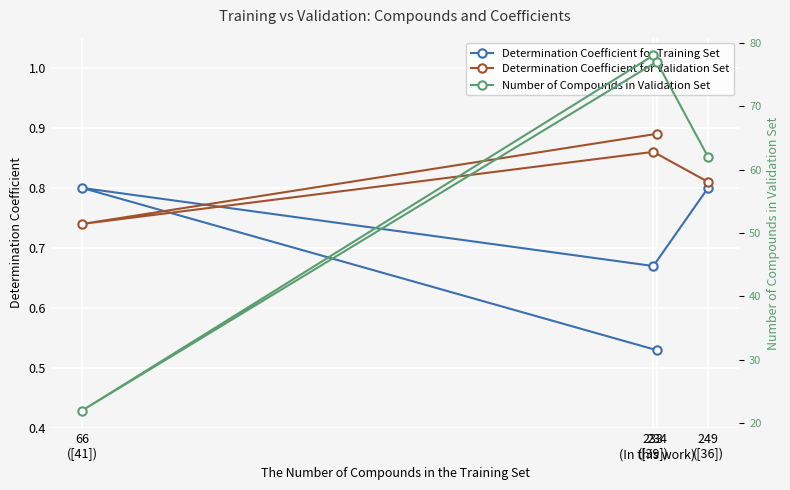

What is the sum of all Number of Compounds in Validation Set values?

239.0